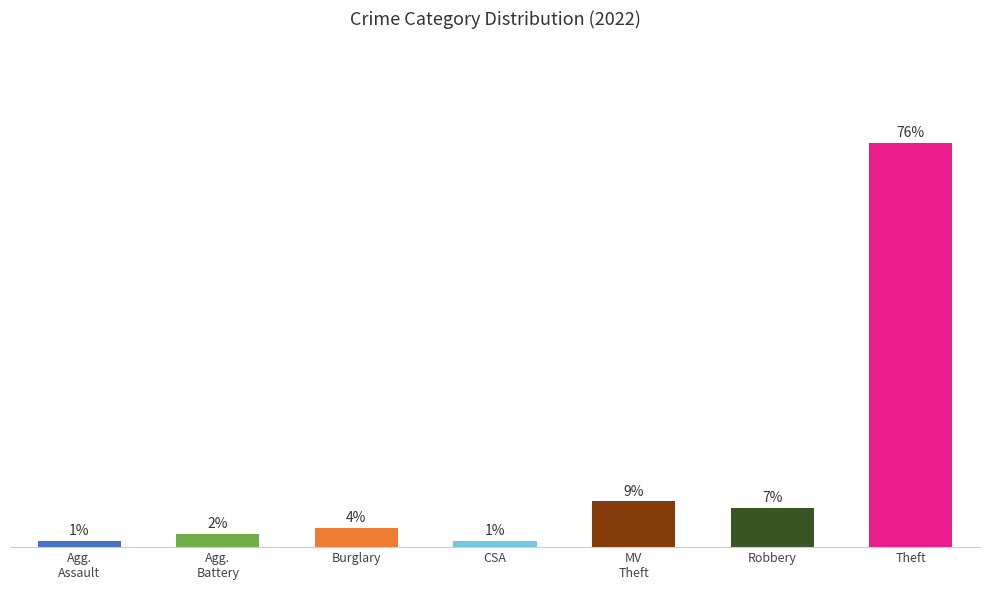

Are the bars horizontal?

No